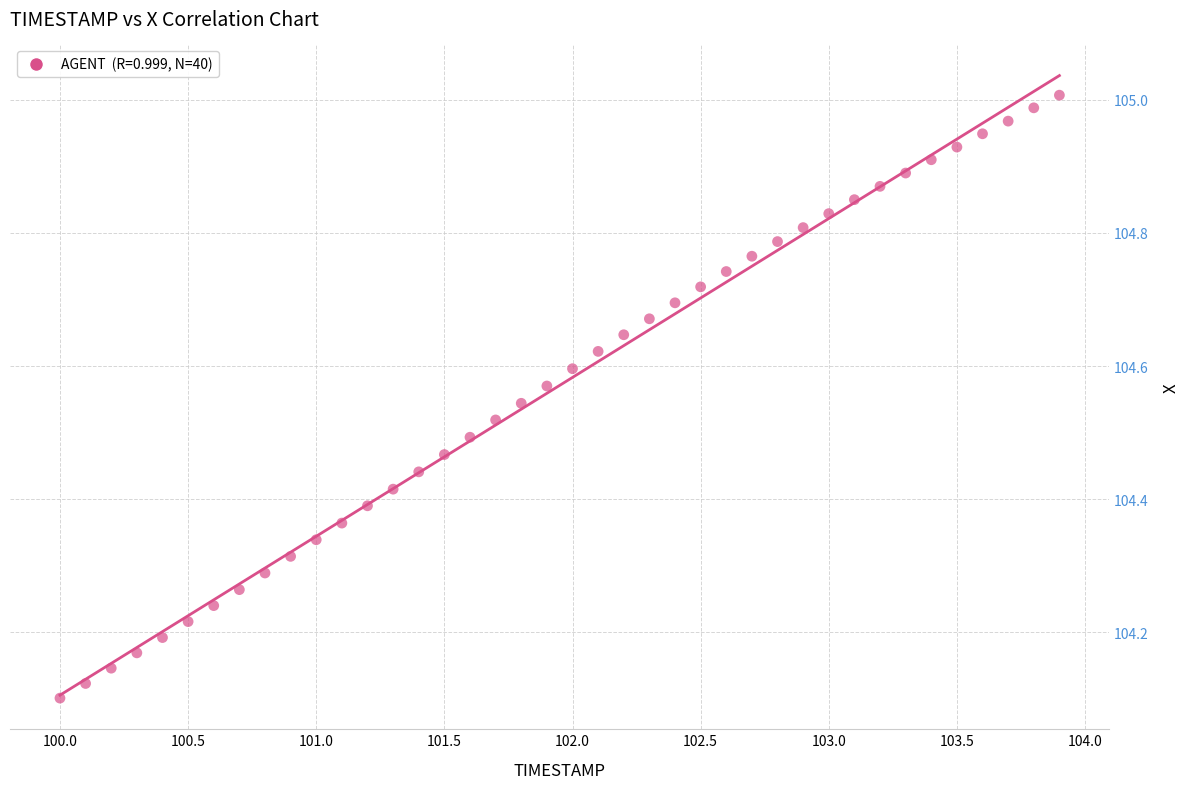

What is the range of Y values (max minus min)?

0.9